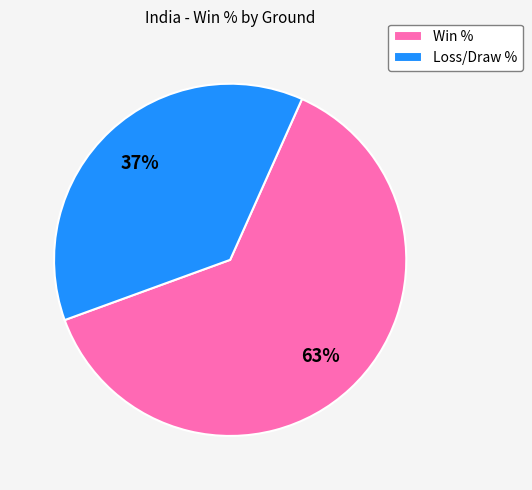

Which slice is the smallest?

Loss/Draw %